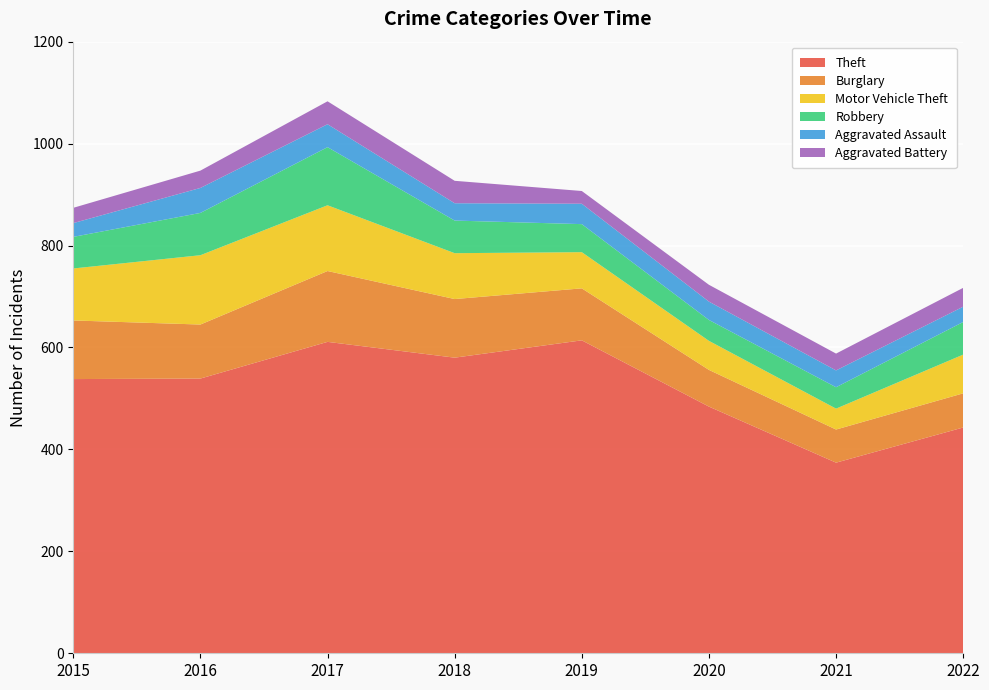

Reading right to left, transcribe all the data shown in this chart.

Theft: 443	374	484	614	580	611	539	538
Burglary: 67	65	72	102	115	139	106	115
Motor Vehicle Theft: 76	41	57	71	90	129	136	102
Robbery: 64	42	41	55	64	114	83	62
Aggravated Assault: 30	33	36	40	34	45	49	27
Aggravated Battery: 37	33	33	25	44	45	34	30